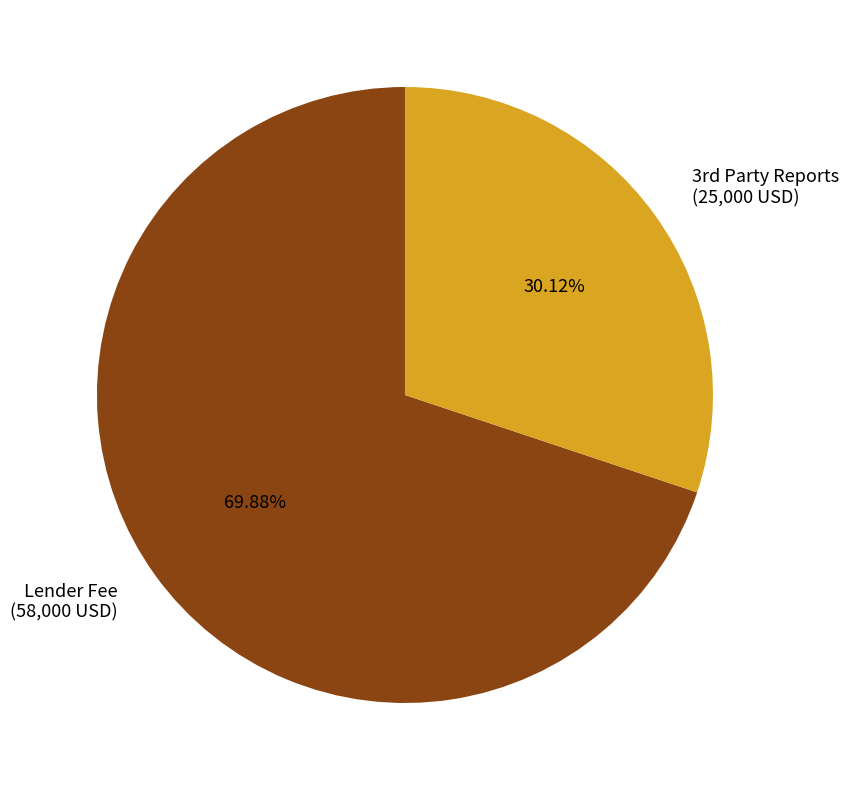

To the nearest percent, what percentage of the pie is Lender Fee?

70%